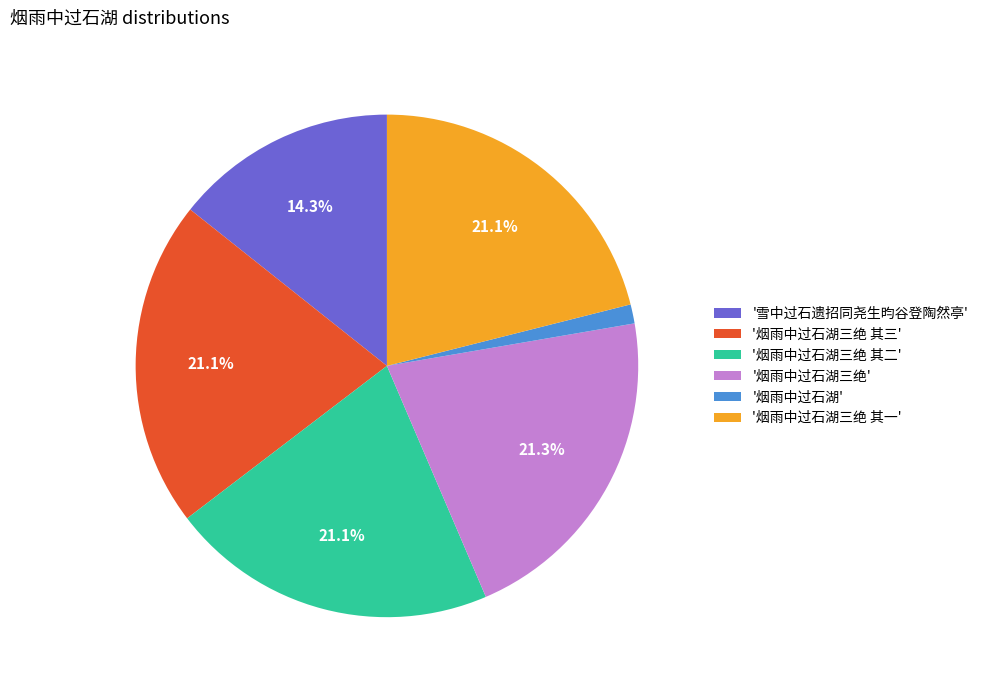

How many slices are in this pie chart?

6